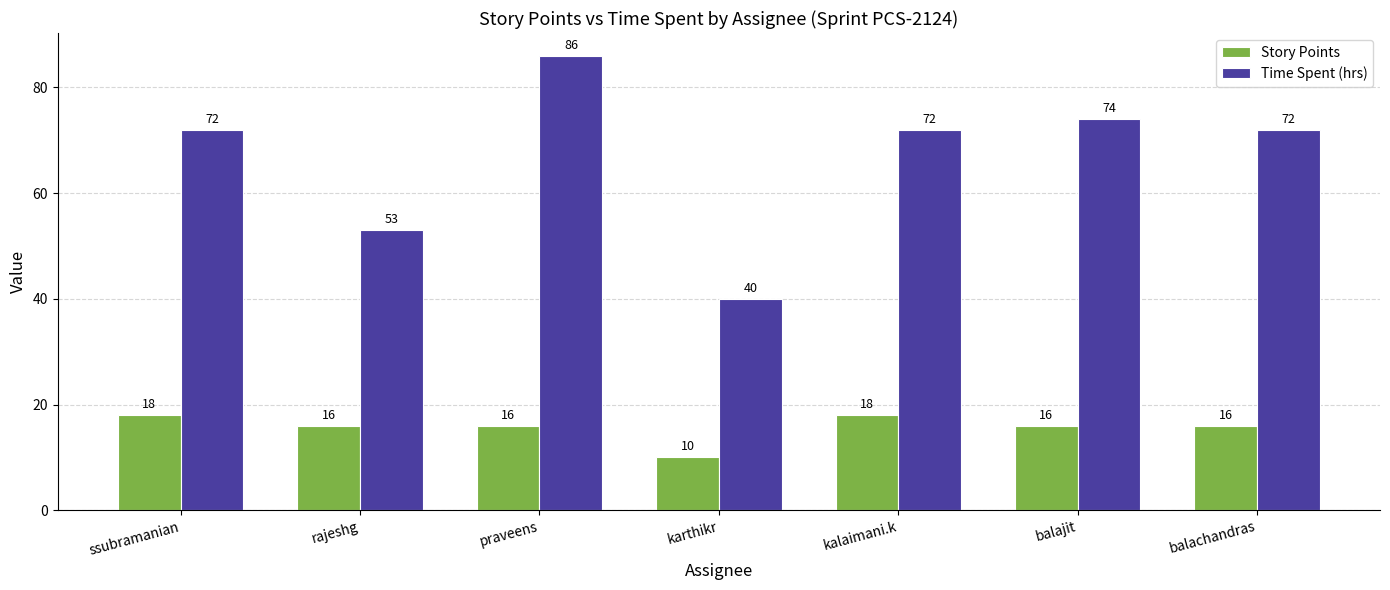

What is the difference between the highest and lowest values at karthikr?

30